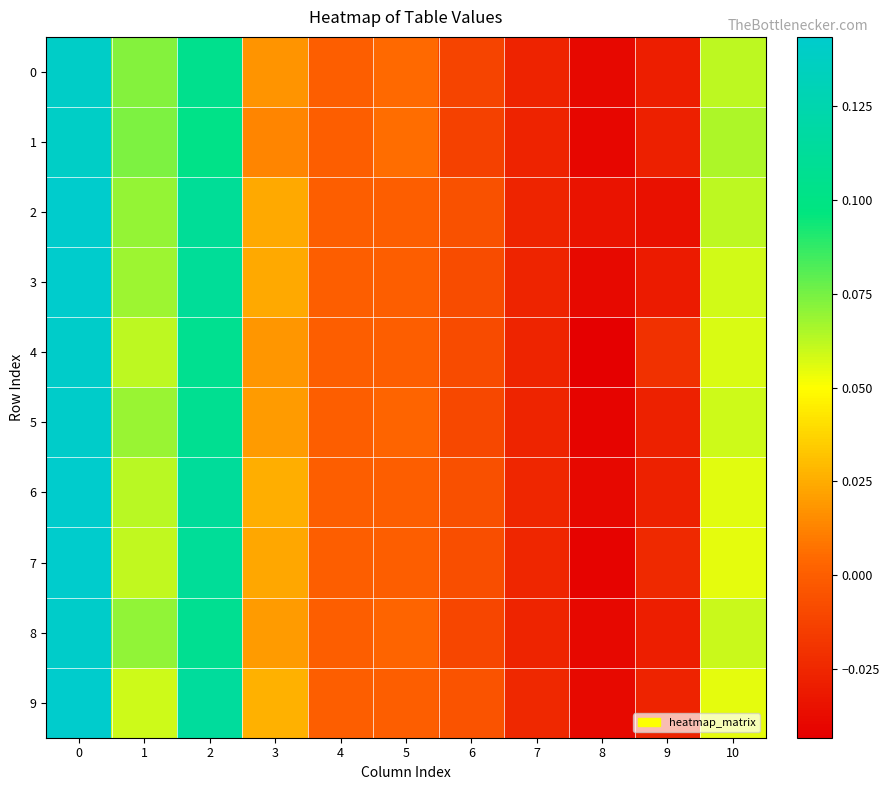

Which series has the largest range (max minus min)?

4